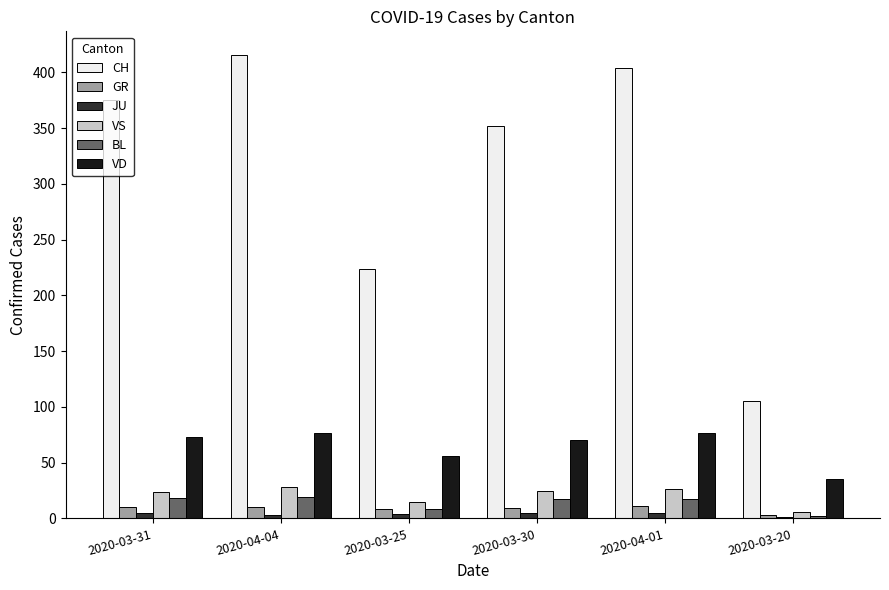

What is the sum of all CH values?

1876